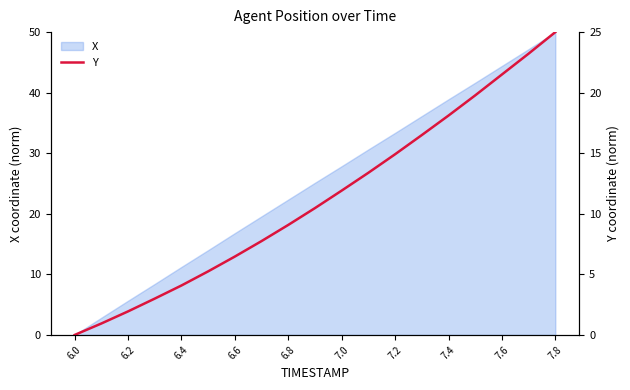

True or false: X has a value of 9.2 at 7.4.

False